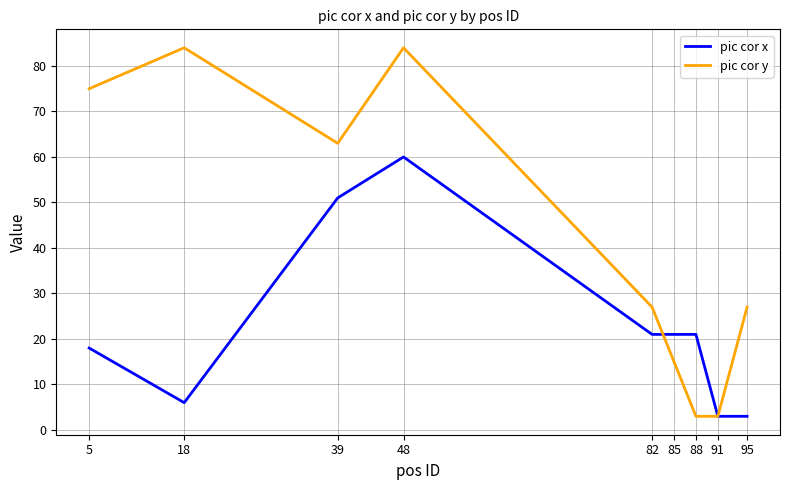

What is the average value of the pic cor y series?

42